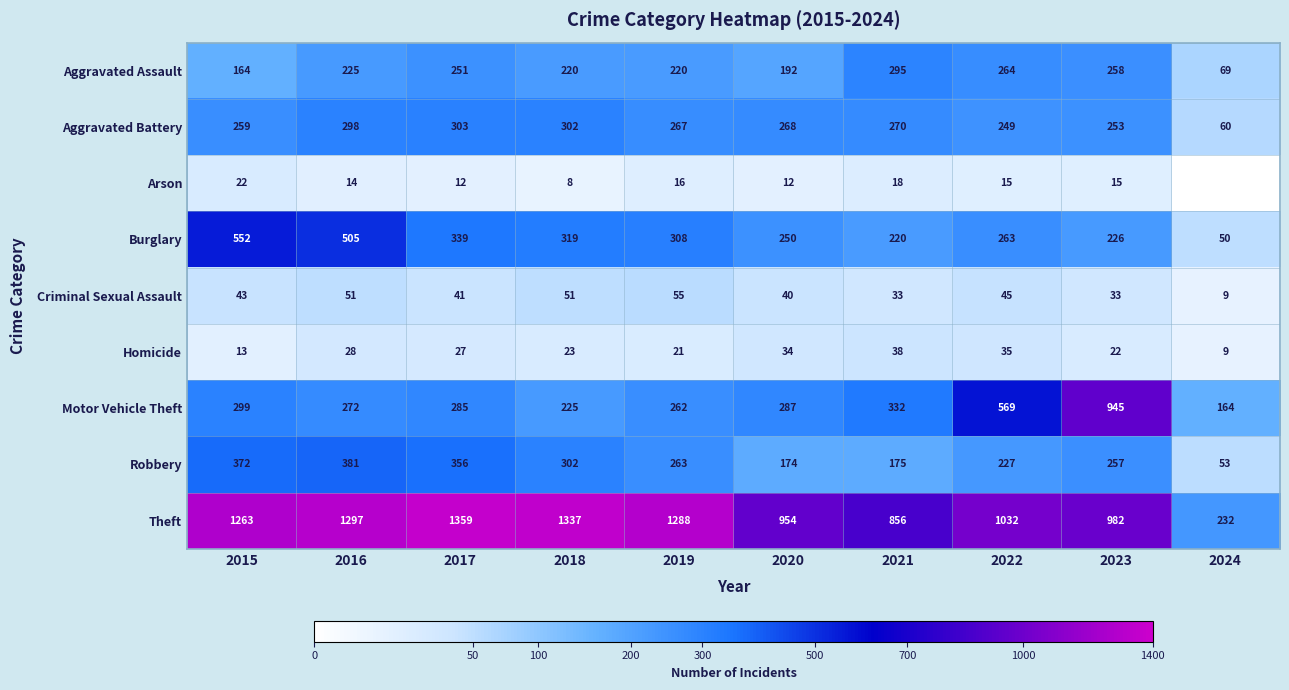

At which category is the sum across all series the highest?

2016